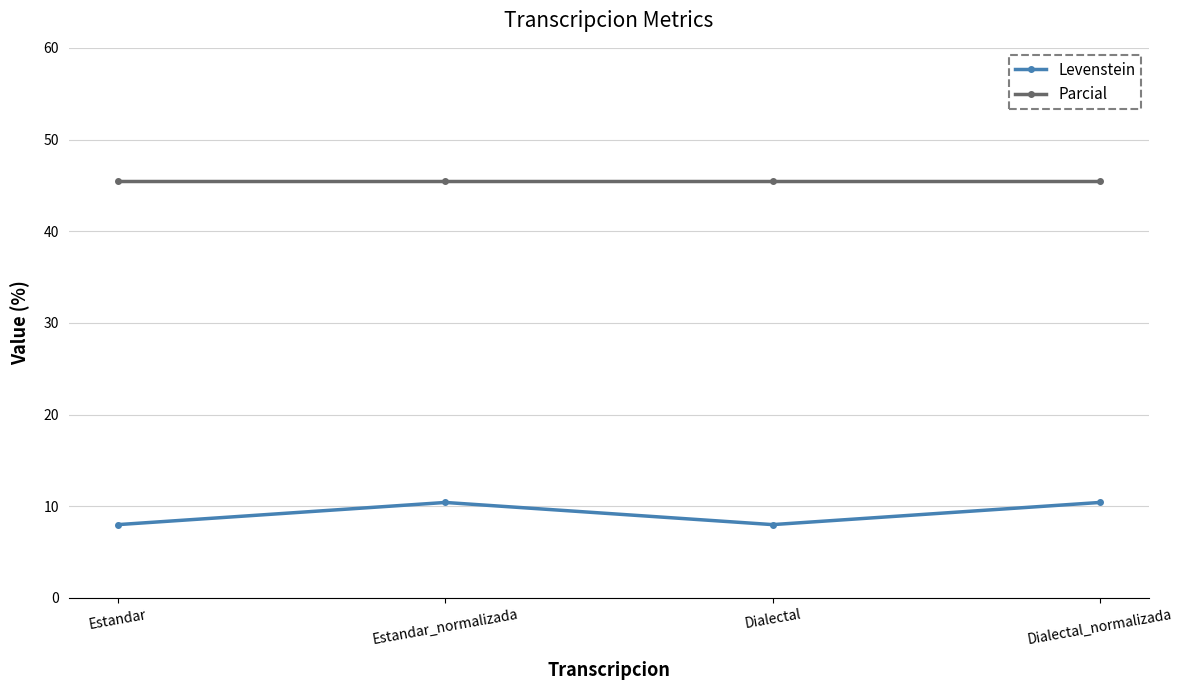

True or false: Parcial and Levenstein cross at least once.

False